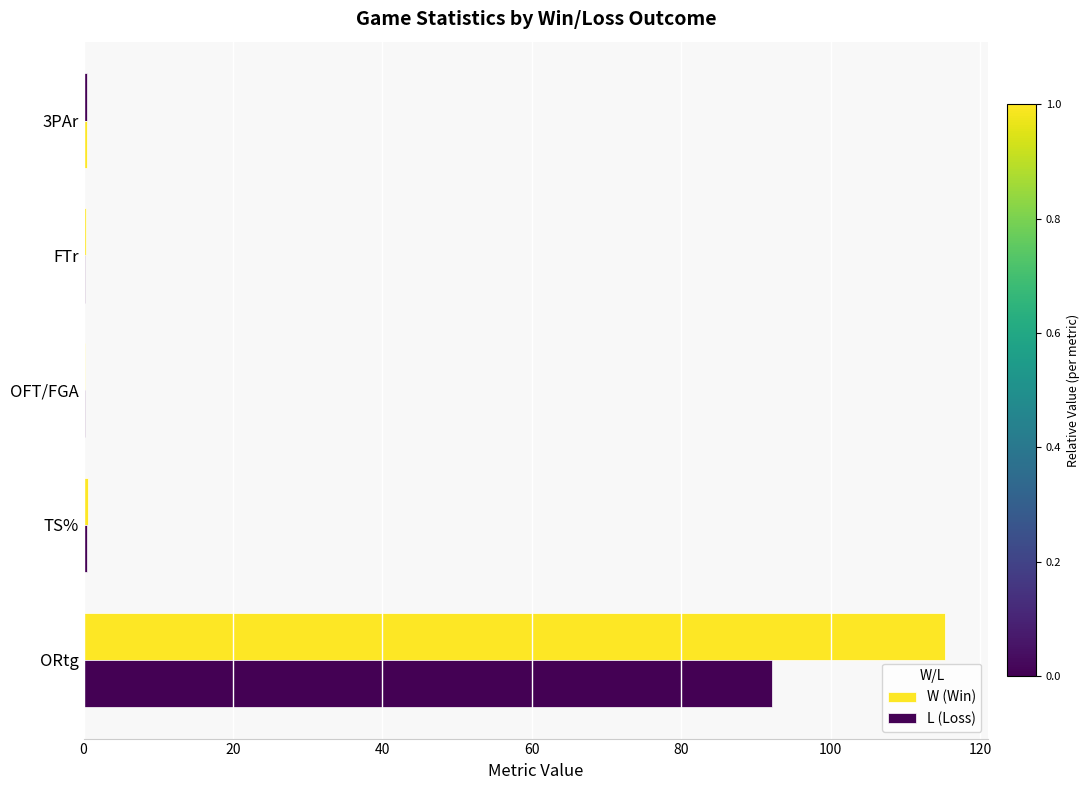

How many categories are shown in the chart?

5